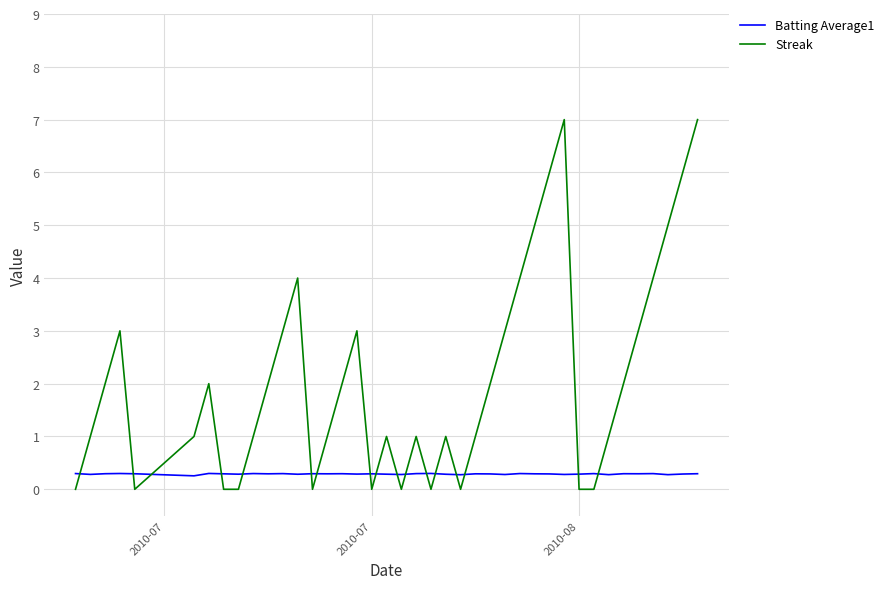

Reading left to right, transcribe all the data shown in this chart.

Batting Average1: 0.3	0.3	0.3	0.3	0.3	0.3	0.3	0.3	0.3	0.3	0.3	0.3	0.3	0.3	0.3	0.3	0.3	0.3	0.3	0.3	0.3	0.3	0.3	0.3	0.3	0.3	0.3	0.3	0.3	0.3	0.3	0.3	0.3	0.3	0.3	0.3	0.3	0.3	0.3	0.3
Streak: 0.0	1.0	2.0	3.0	0.0	1.0	2.0	0.0	0.0	1.0	2.0	3.0	4.0	0.0	1.0	2.0	3.0	0.0	1.0	0.0	1.0	0.0	1.0	0.0	1.0	2.0	3.0	4.0	5.0	6.0	7.0	0.0	0.0	1.0	2.0	3.0	4.0	5.0	6.0	7.0